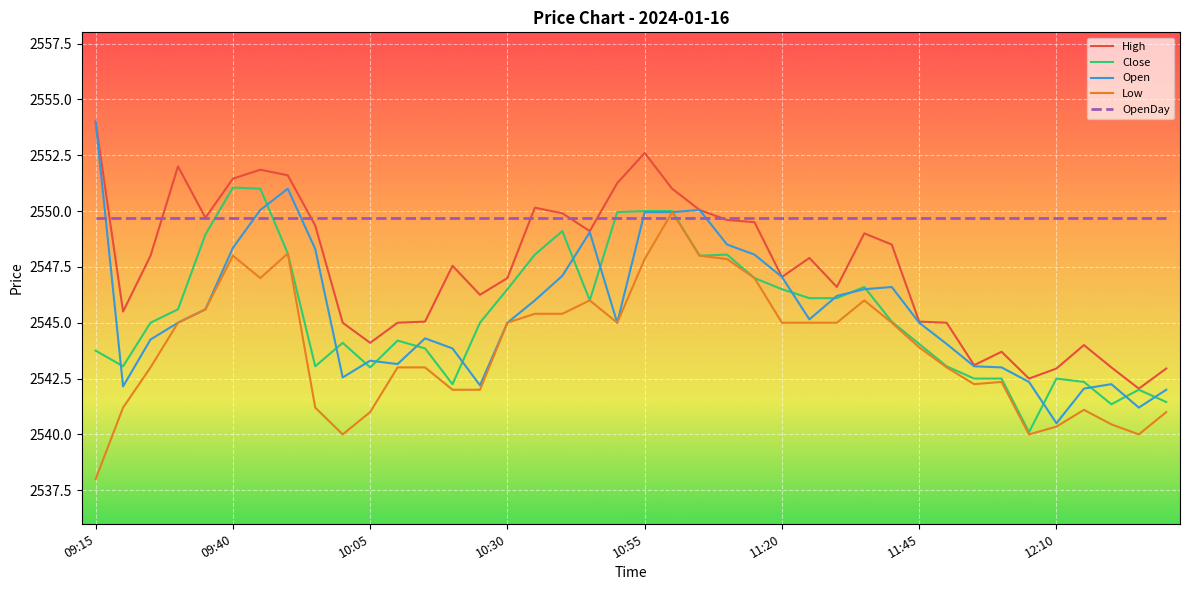

What is the minimum value for Close?

2540.1